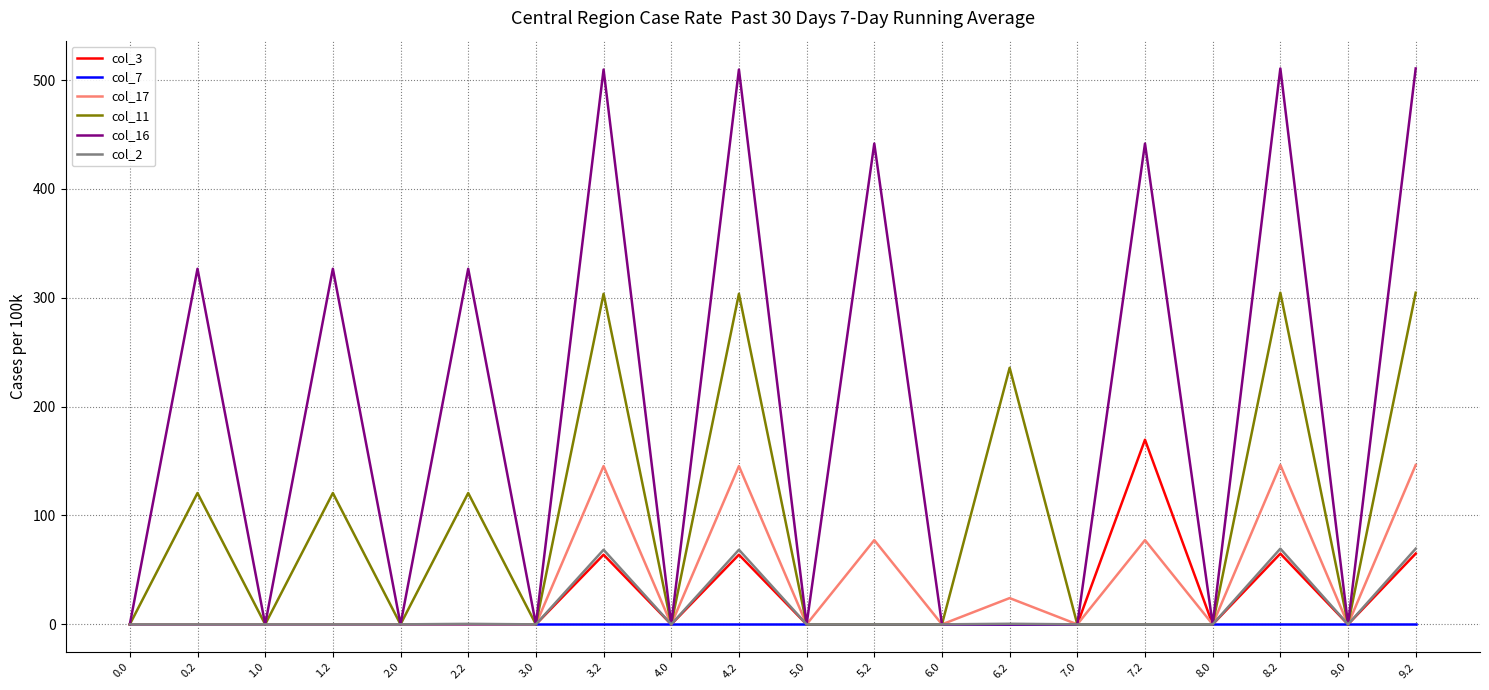

Rank the series by their maximum value, from highest to lowest.

col_16, col_11, col_3, col_17, col_2, col_7